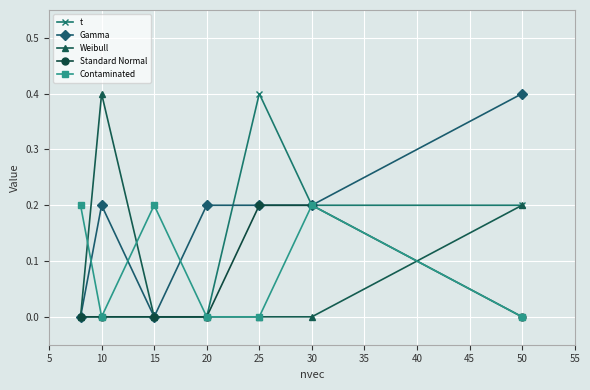

What is the greatest value displayed?

0.4